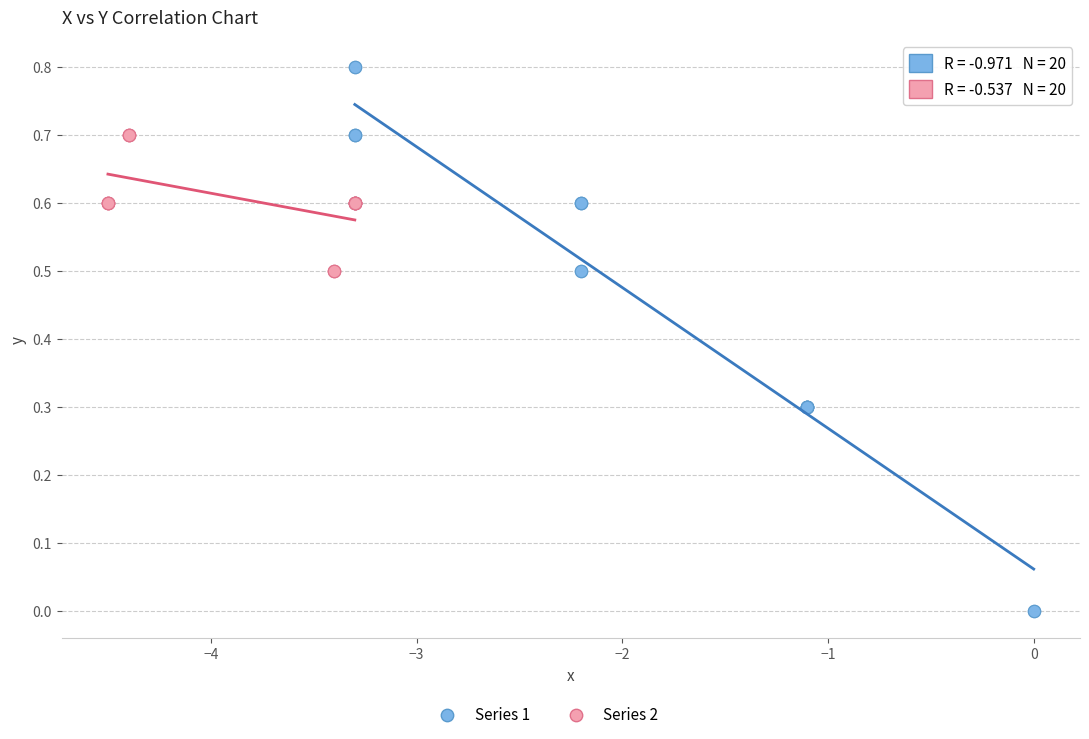

Which series has the widest spread of Y values?

Series 1